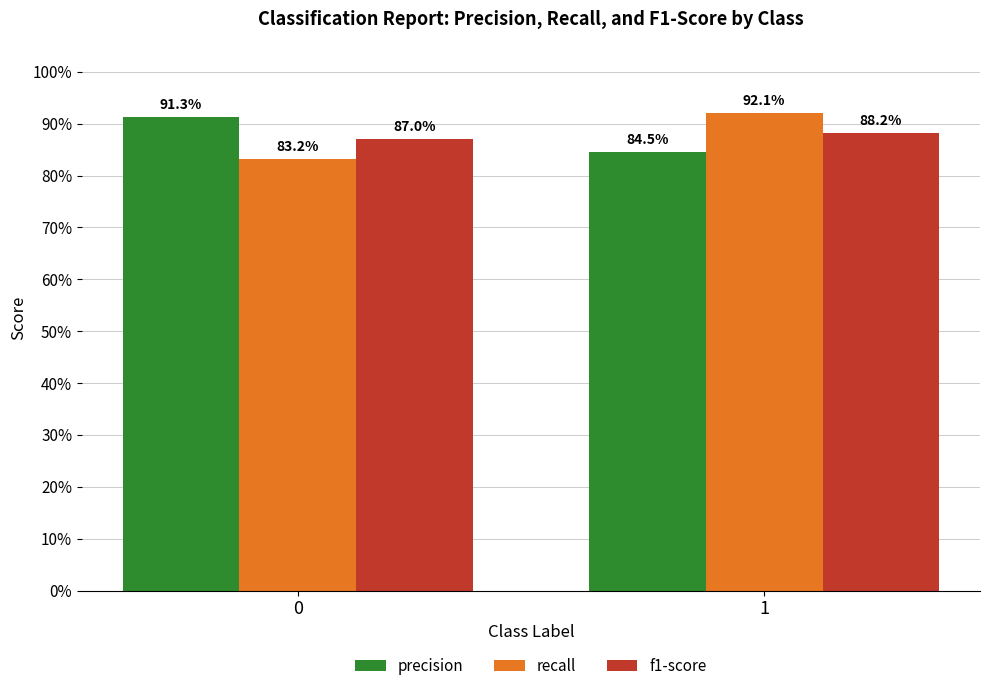

Are the bars grouped side by side (vs. stacked)?

Yes